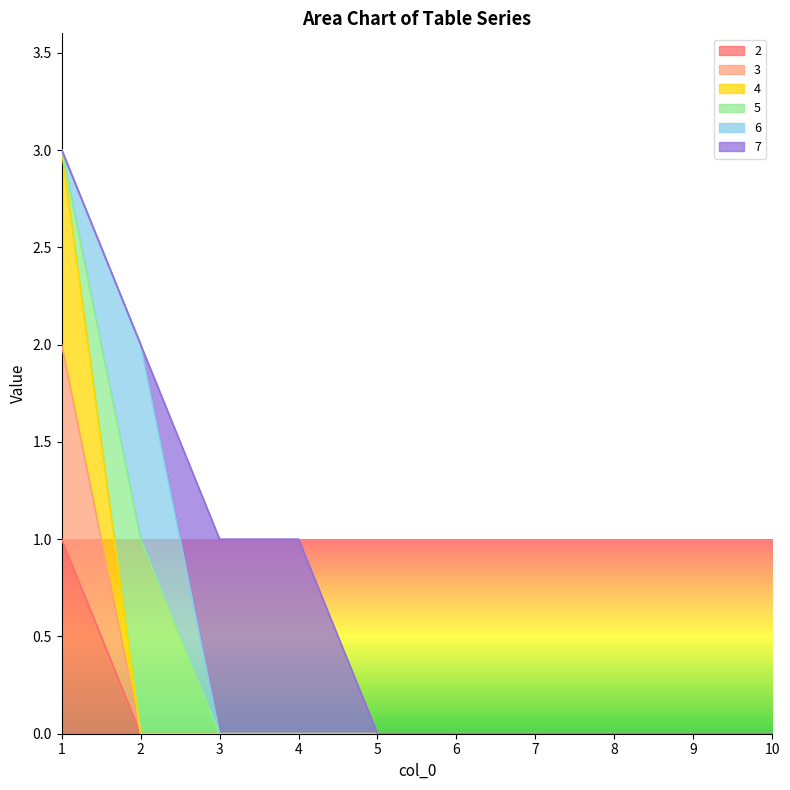

Which series changed the most between 1 and 8?

4